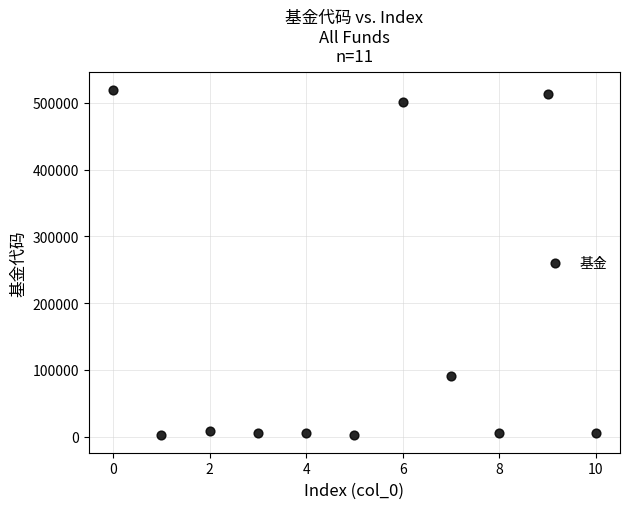

What is the average Y value?

150820